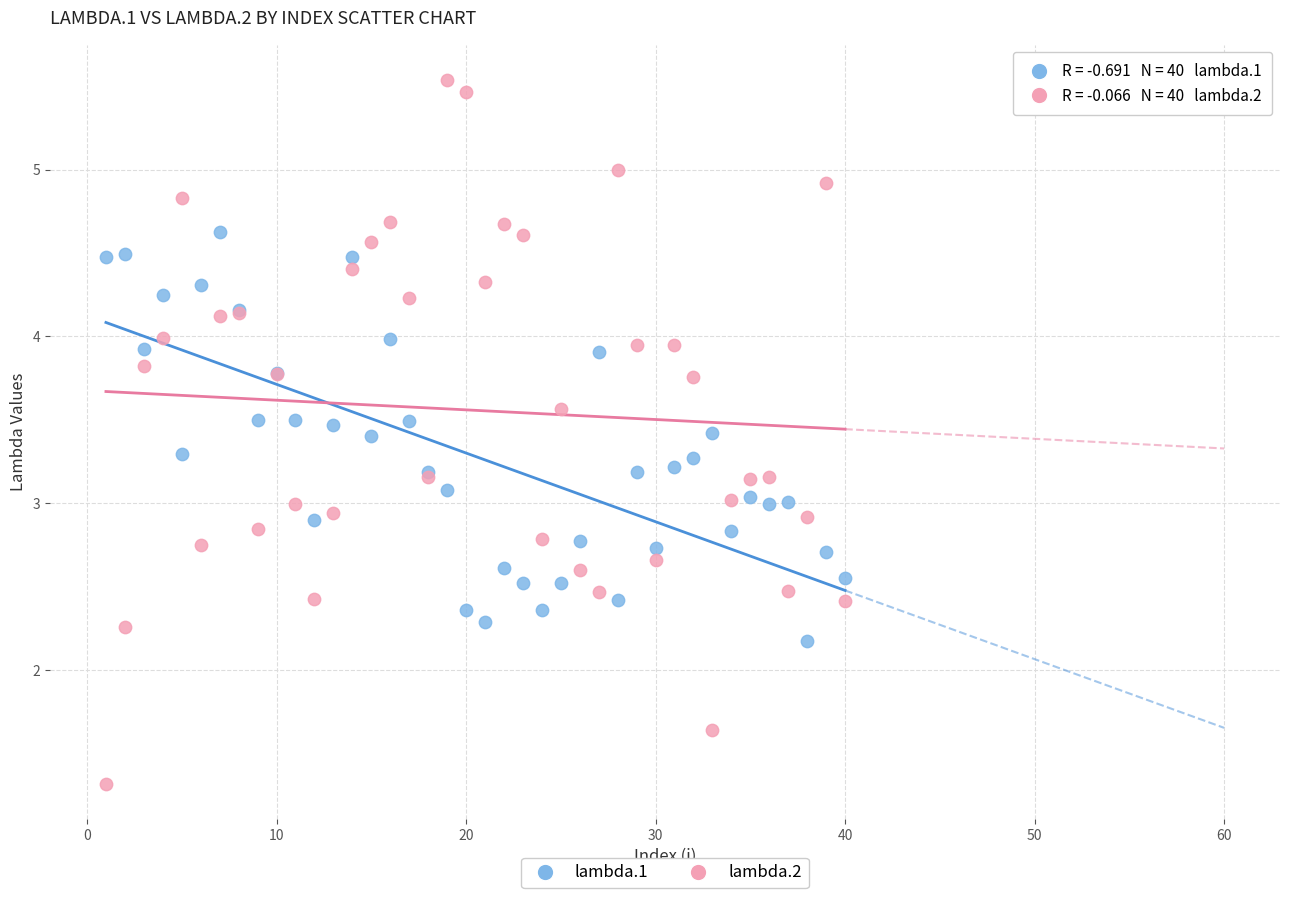

Which series reaches the maximum Y coordinate?

lambda.2